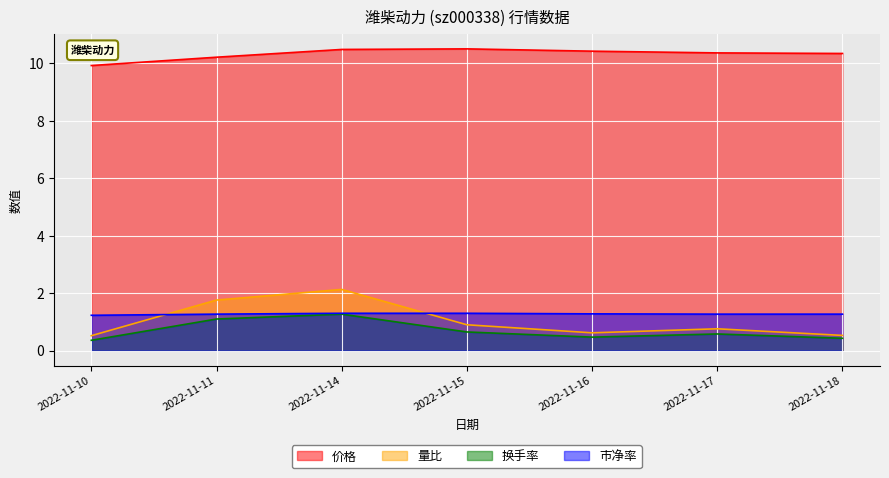

What is the highest value of the 换手率 series?

1.3